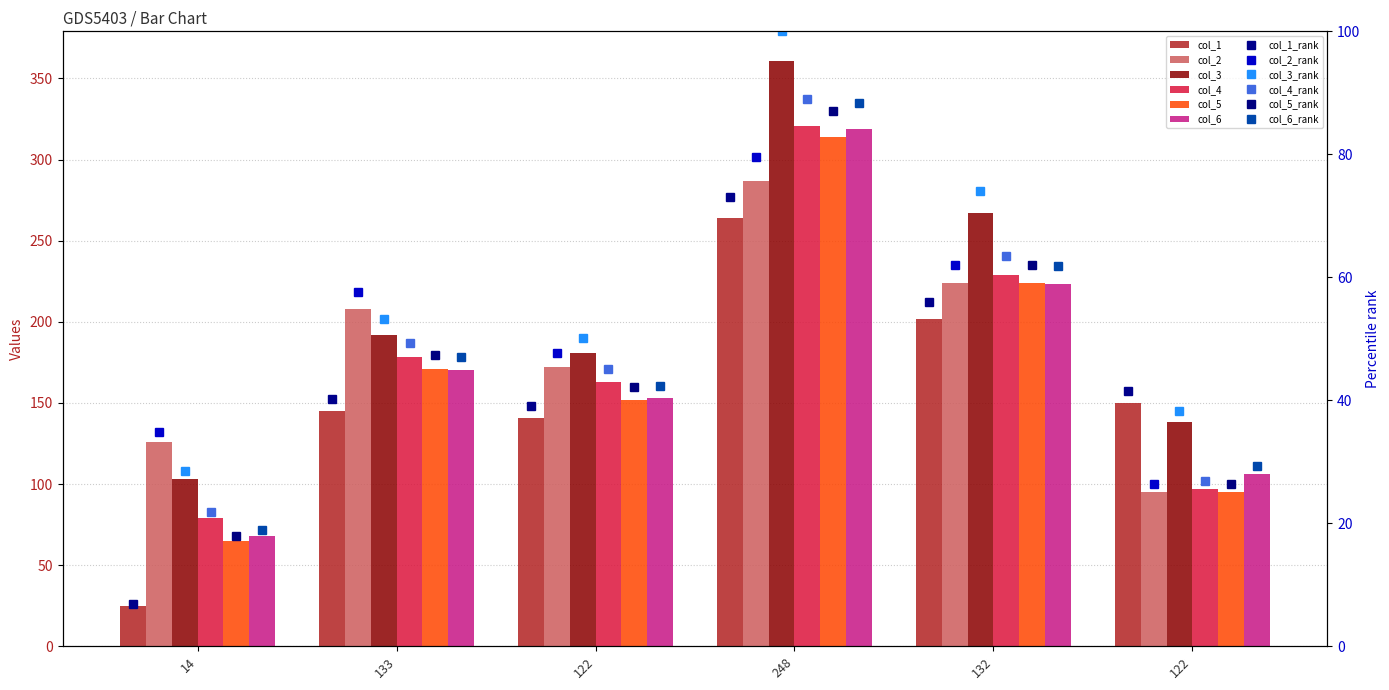

Reading left to right, list all the values displayed in this chart.

col_1: 14=25	133=145	122=141	248=264	132=202	122=150
col_2: 14=126	133=208	122=172	248=287	132=224	122=95
col_3: 14=103	133=192	122=181	248=361	132=267	122=138
col_4: 14=79	133=178	122=163	248=321	132=229	122=97
col_5: 14=65	133=171	122=152	248=314	132=224	122=95
col_6: 14=68	133=170	122=153	248=319	132=223	122=106